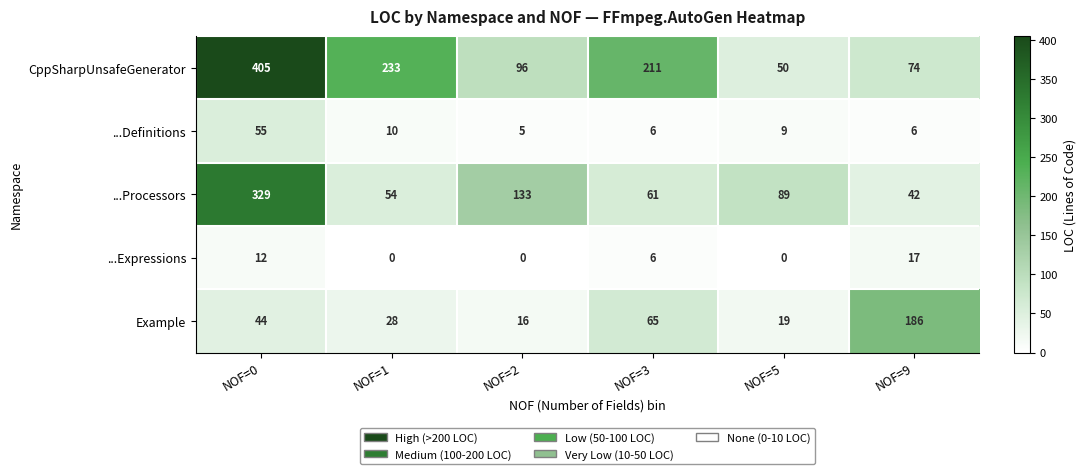

What is the spread (max minus min) of values at NOF=1?

233